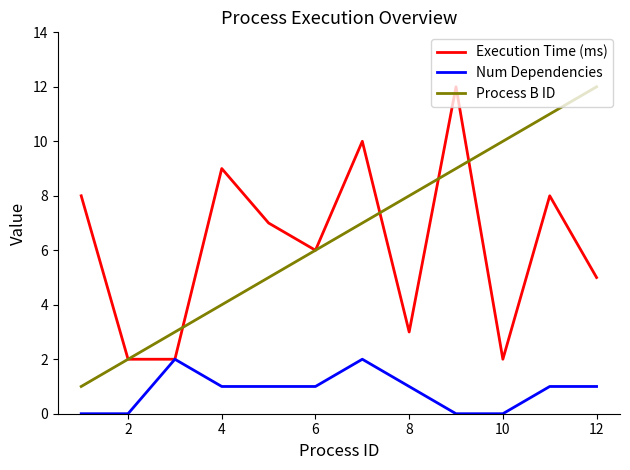

What is the greatest value displayed?

12